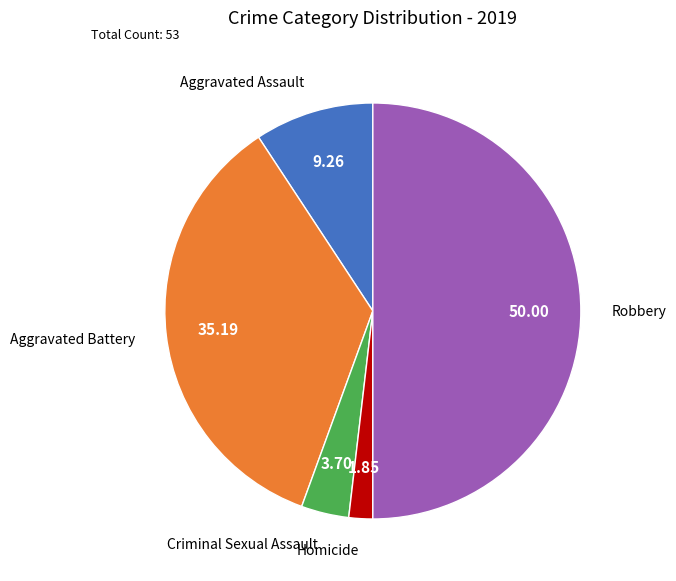

How many segments does this pie chart have?

5